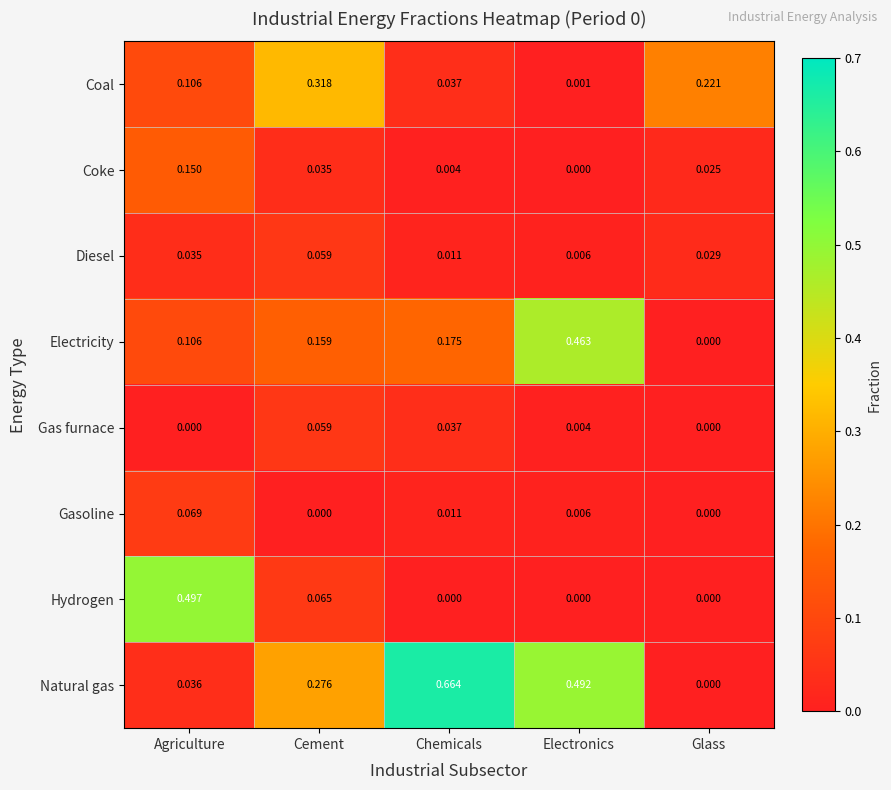

At how many categories does at least one series exceed 0?

5